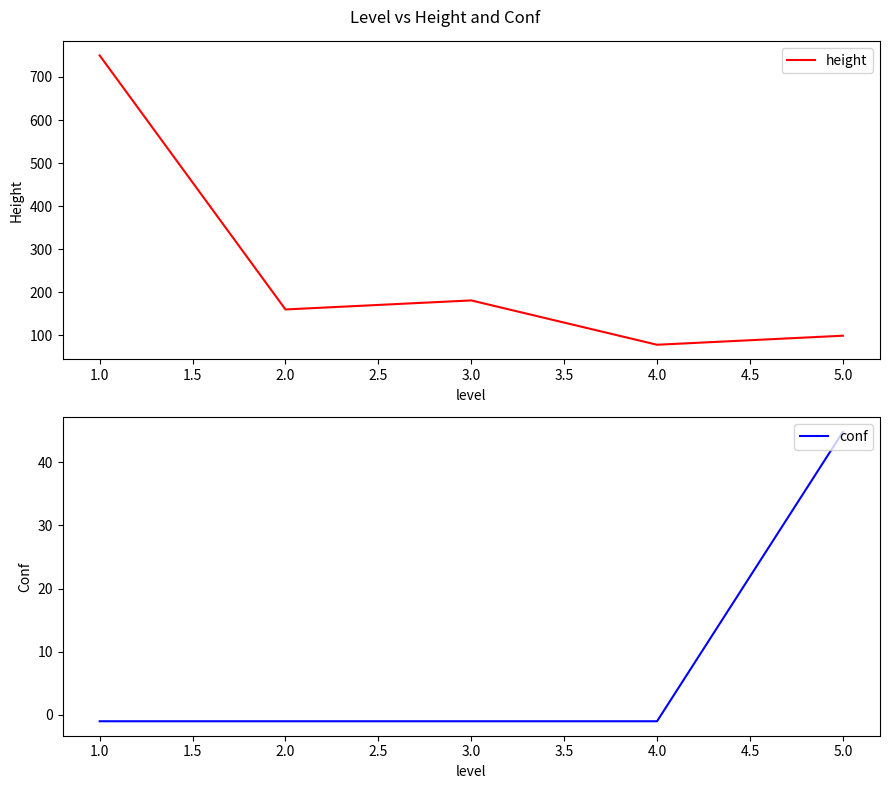

The value of height at 1.0 is 750. True or false?

True